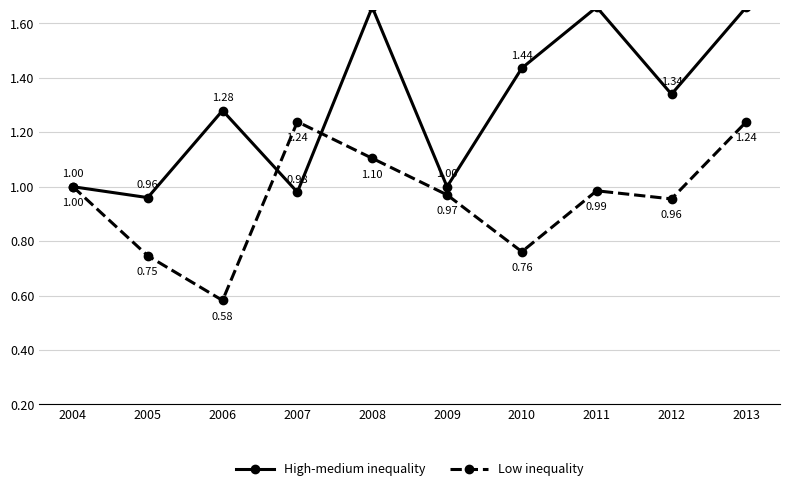

Count the number of categories in the chart.

10